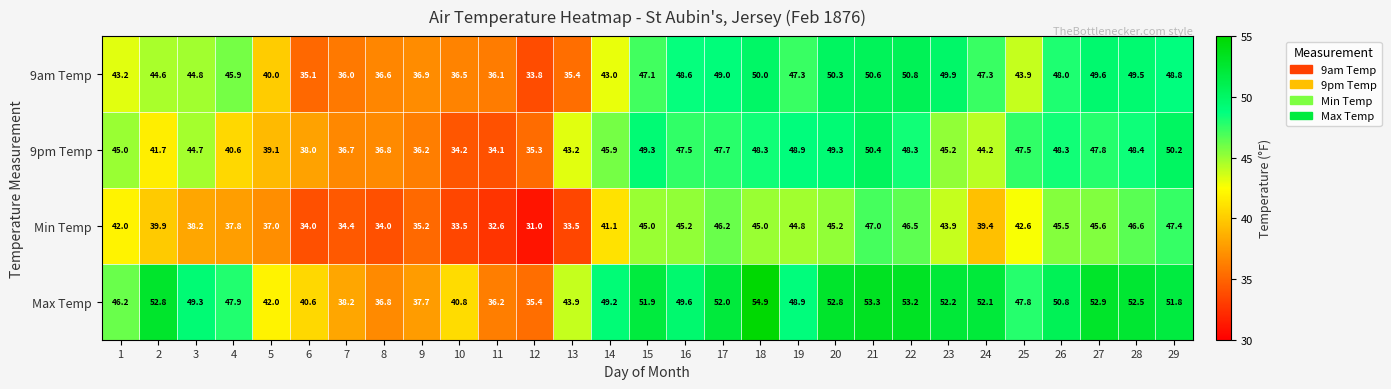

What is the average value of the 9am Temp series?

44.1